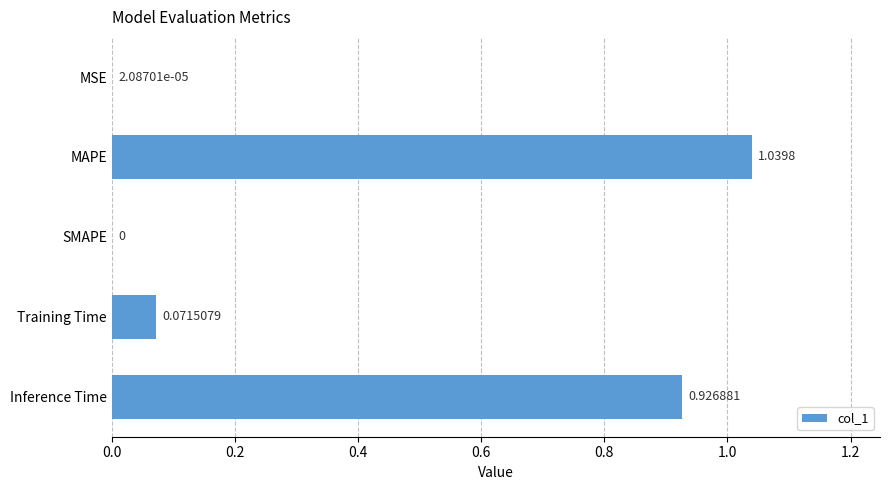

What is the sum of all values?

2.0